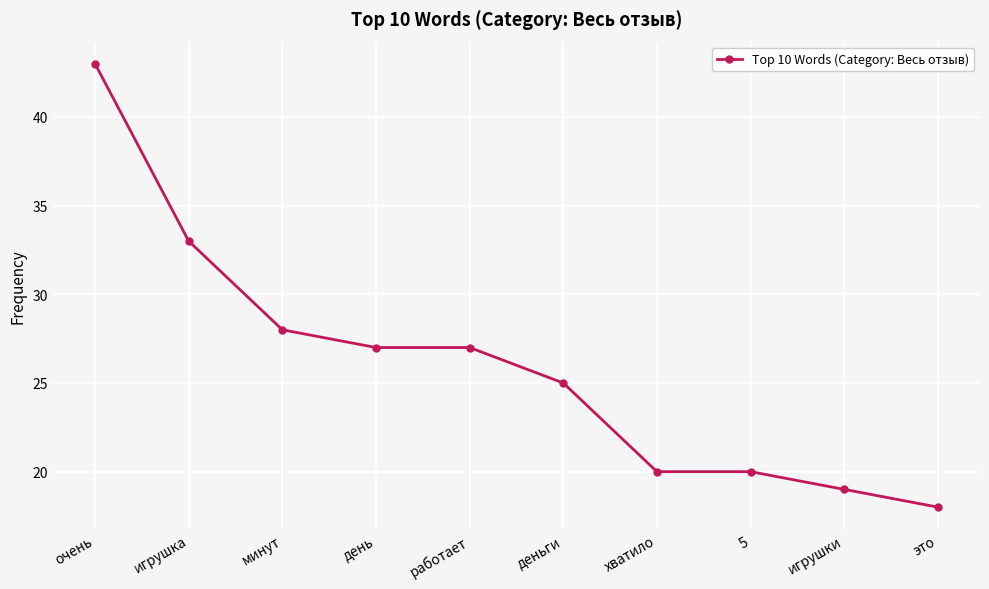

What is the value of the 8th point from the left?

20